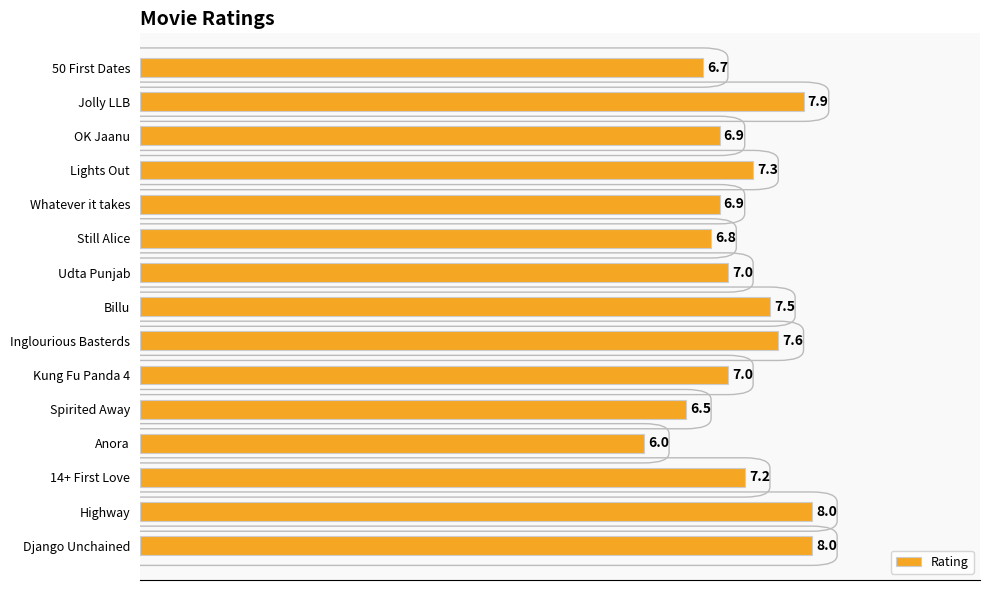

Does the chart contain any negative values?

No